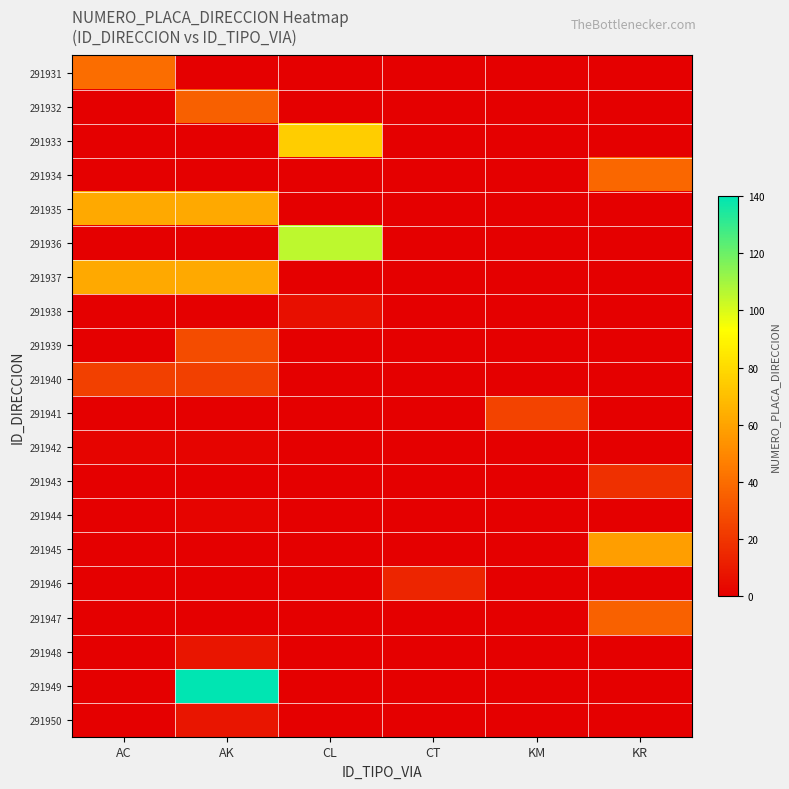

Count the number of data series in this chart.

20